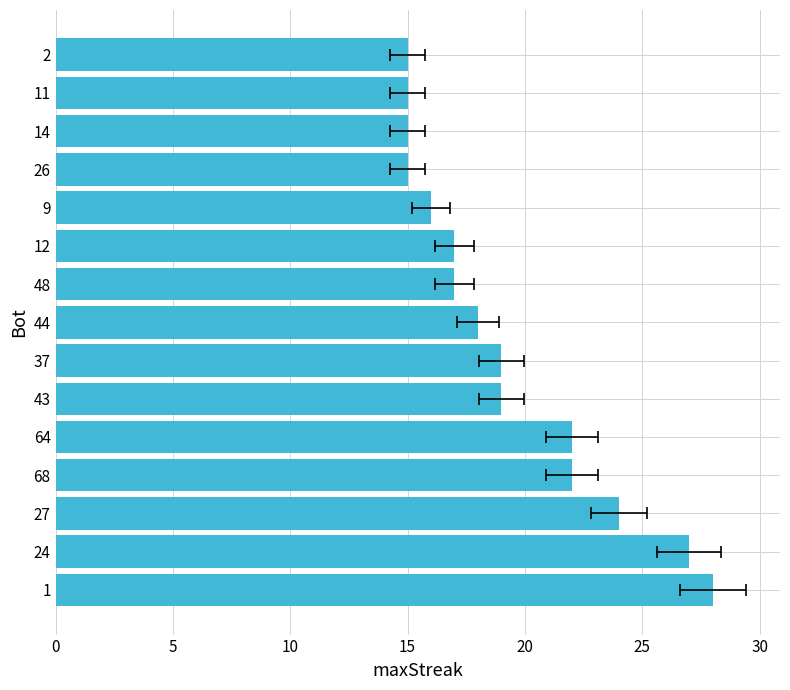

Reading right to left, extract all data points from this chart.

15	15	15	15	16	17	17	18	19	19	22	22	24	27	28